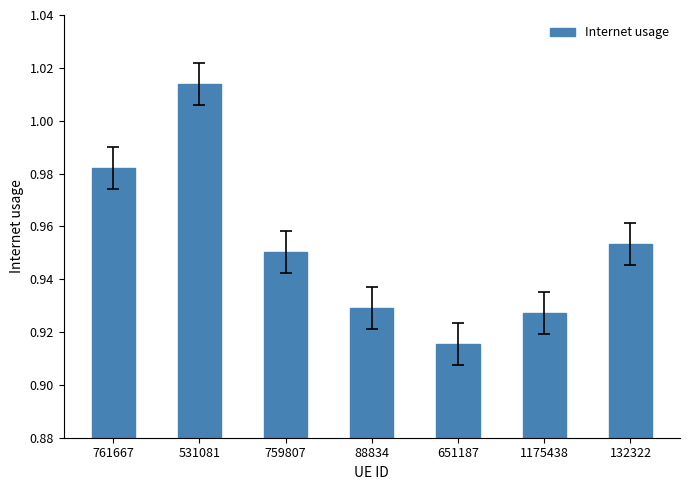

At which label is the value closest to 0?

651187